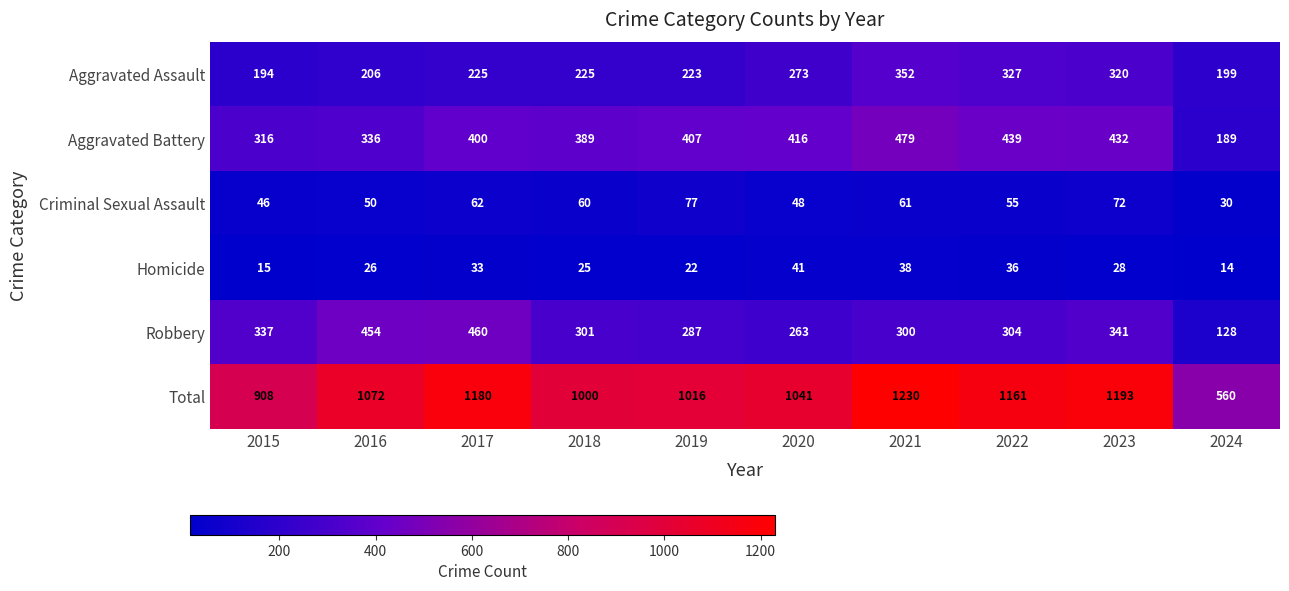

The Aggravated Battery series shows 416 at 2020. True or false?

True